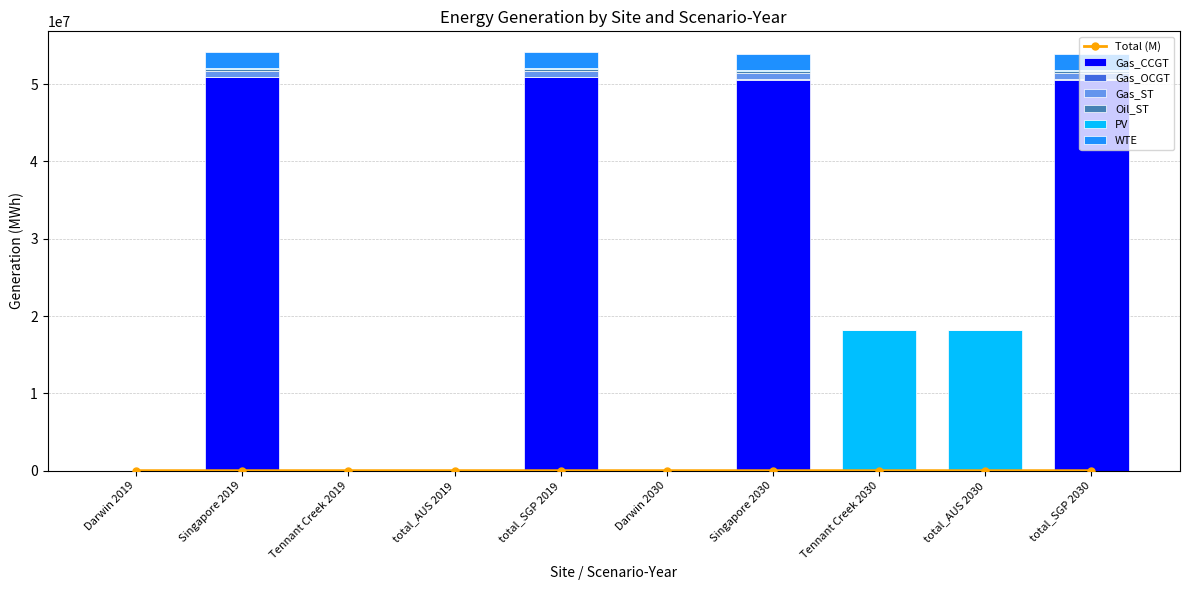

Which has a higher value, total_SGP 2030 or total_AUS 2019?

total_SGP 2030